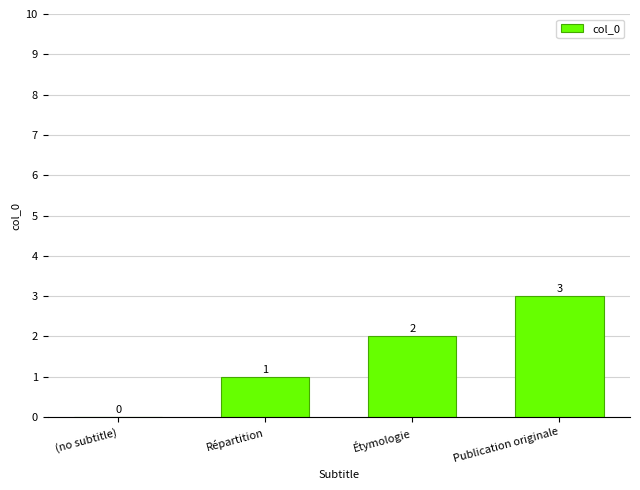

What is the sum of all values?

6